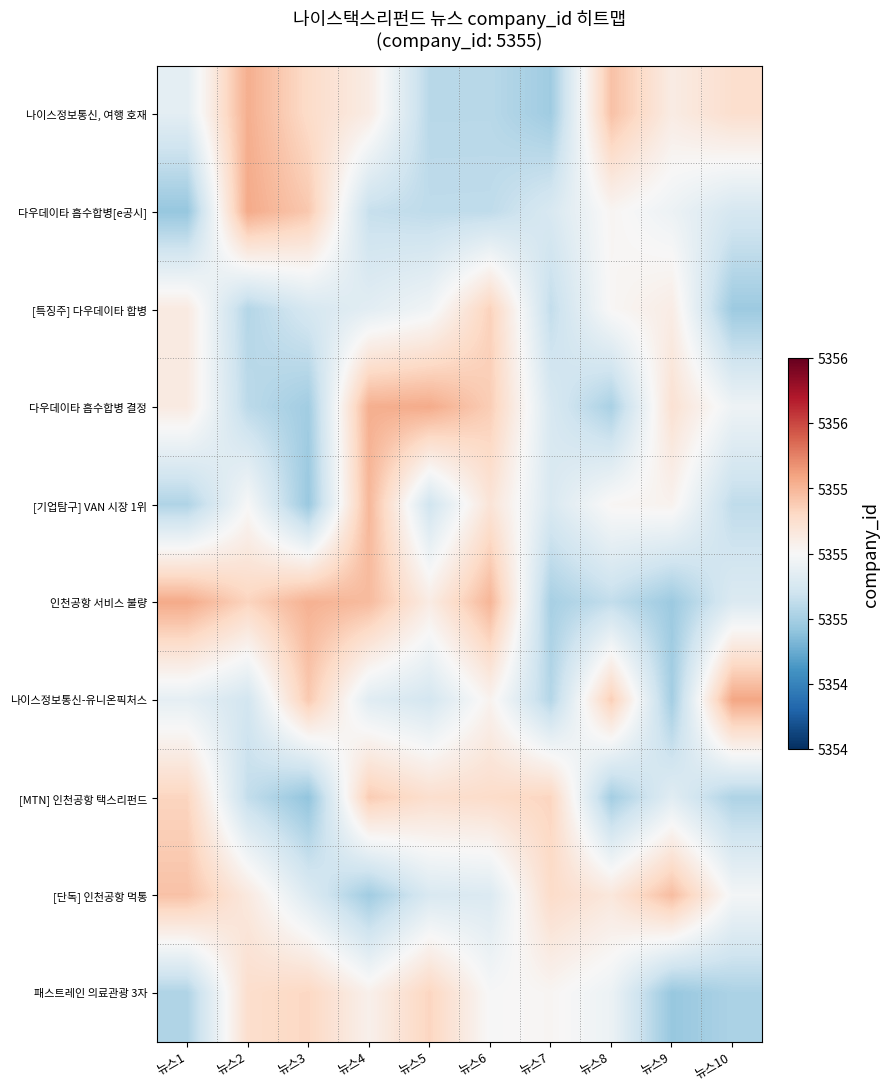

How many categories are shown in the chart?

10